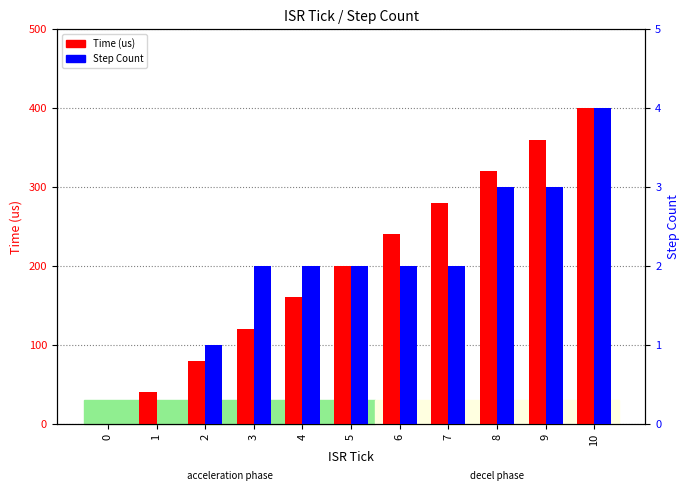

How many data points in Step Count are above 2?

3